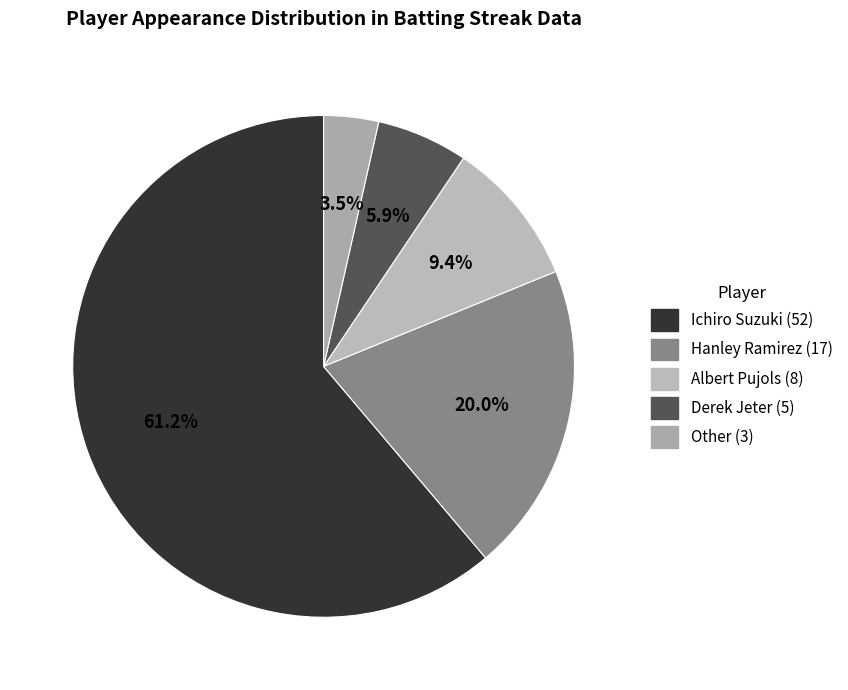

To the nearest percent, what is the difference between the Other and Derek Jeter slice percentages?

2%